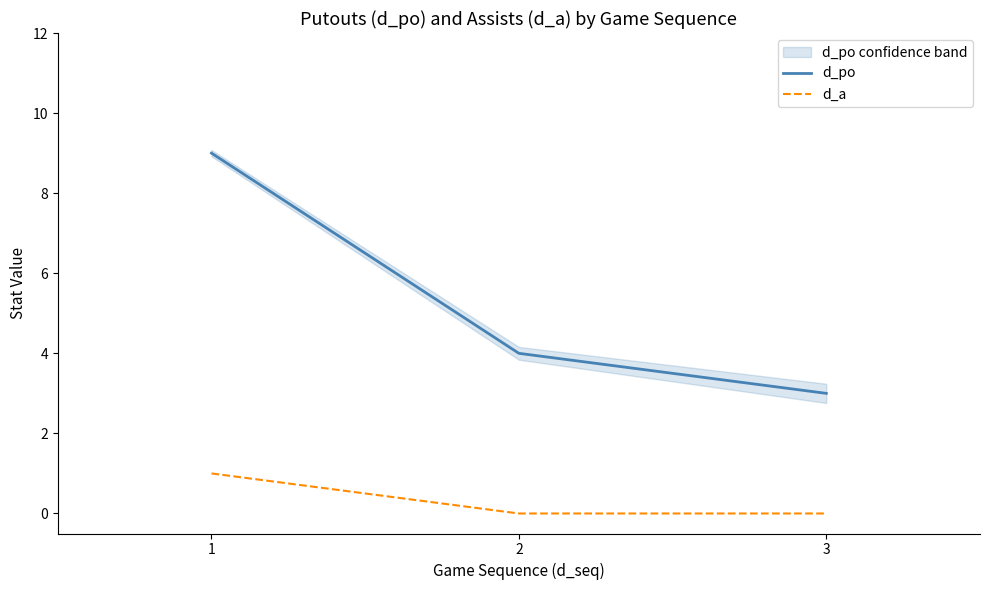

How many d_a values are between 0 and 1?

3